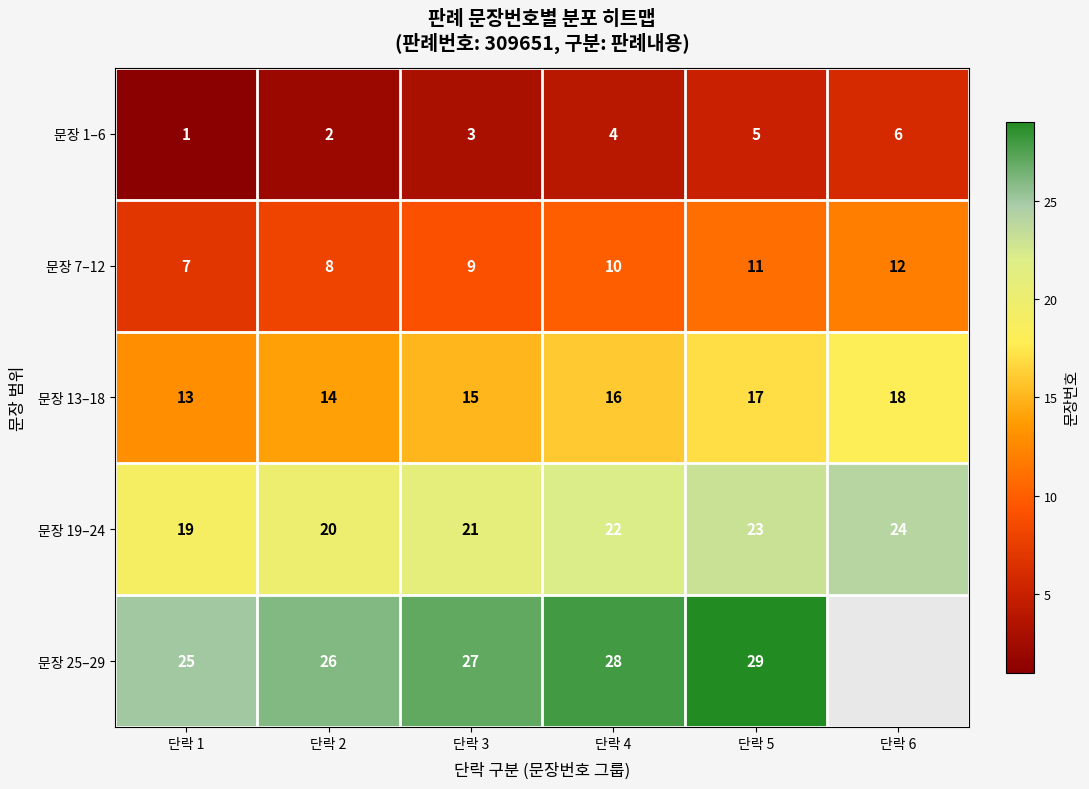

How many 문장 7–12 values are between 8 and 11?

4